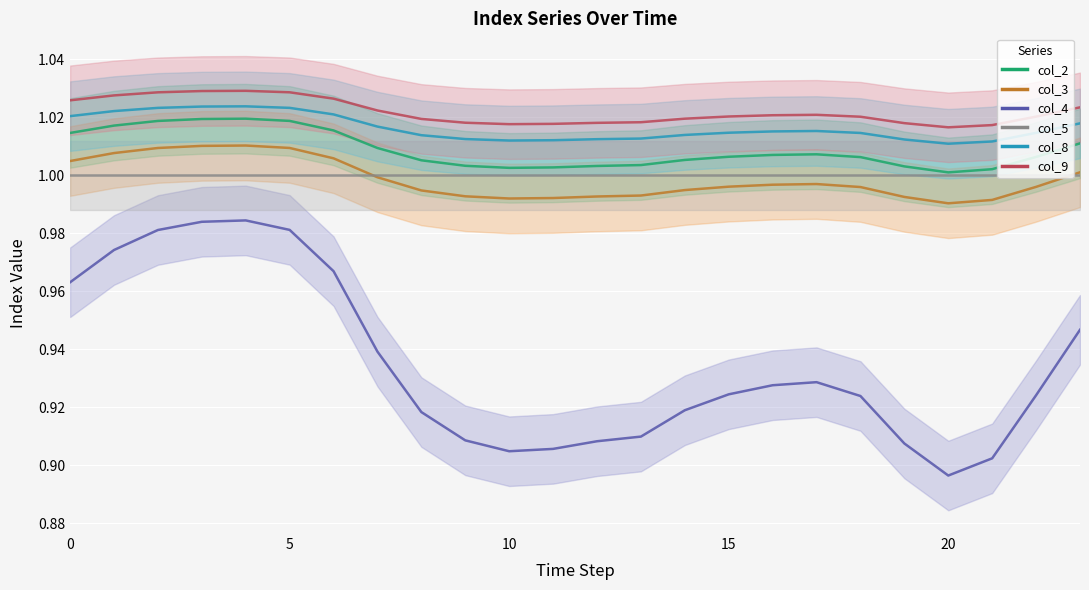

Is this an area chart (filled region under the line)?

No